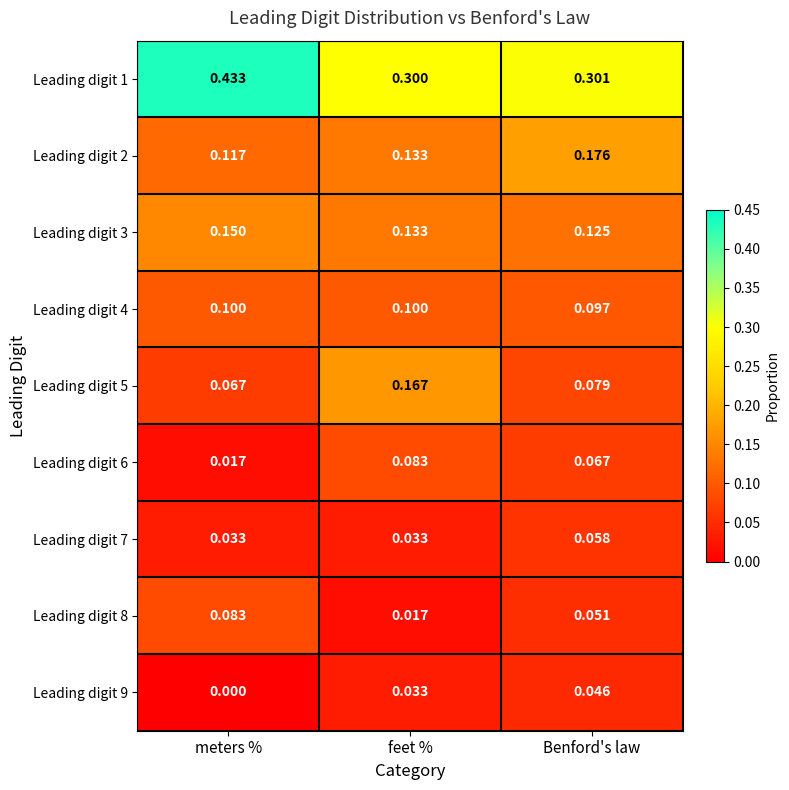

Which series has the largest range (max minus min)?

Leading digit 1